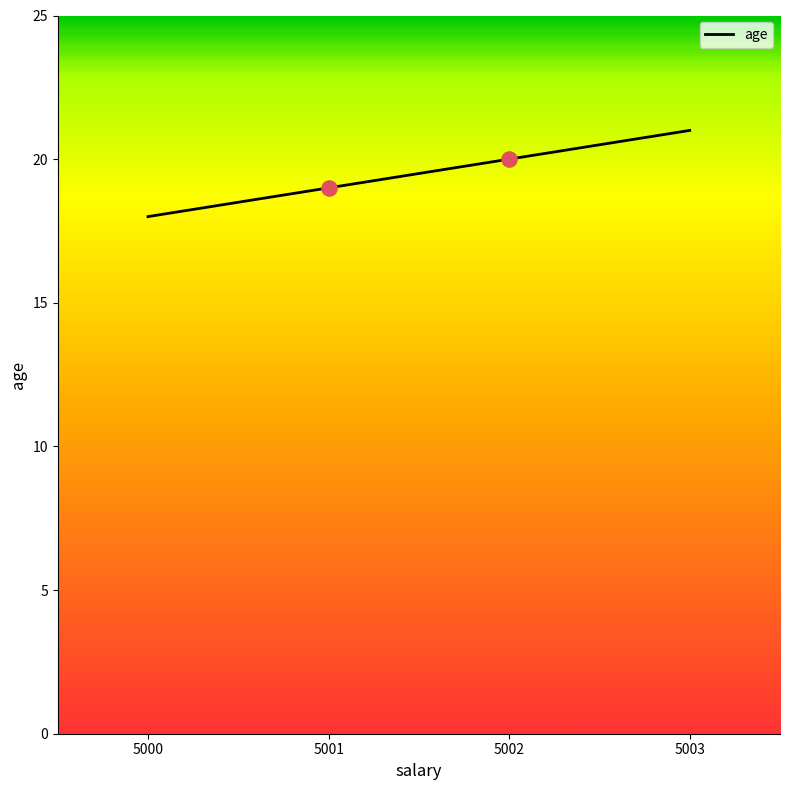

What is the change in value from 5002 to 5003?

+1